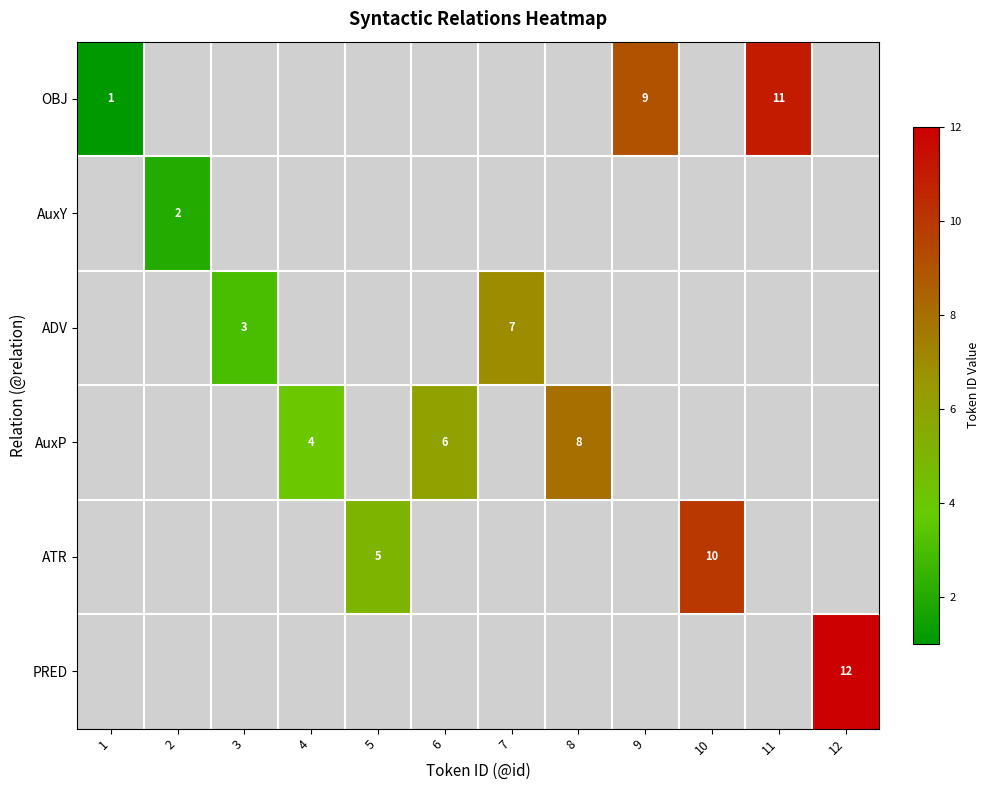

How many series are shown in this chart?

6